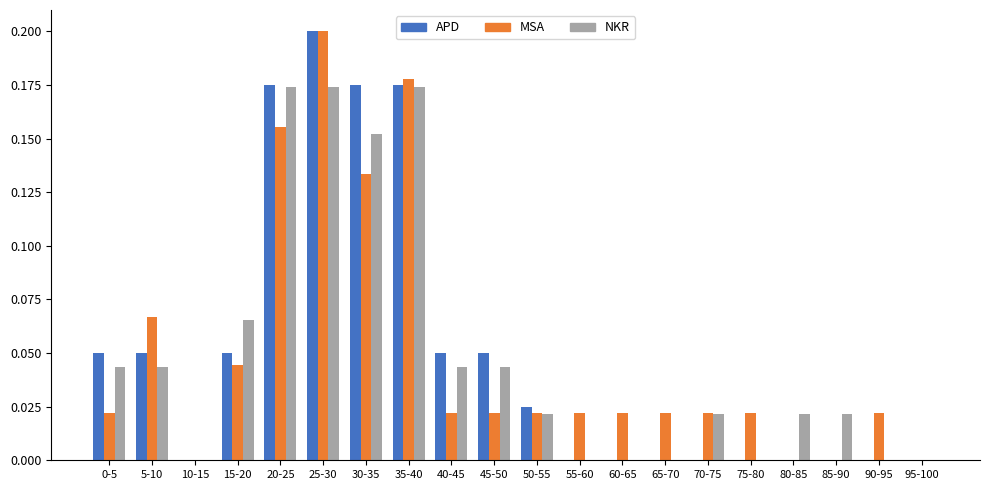

What is the sum of all APD values?

1.0